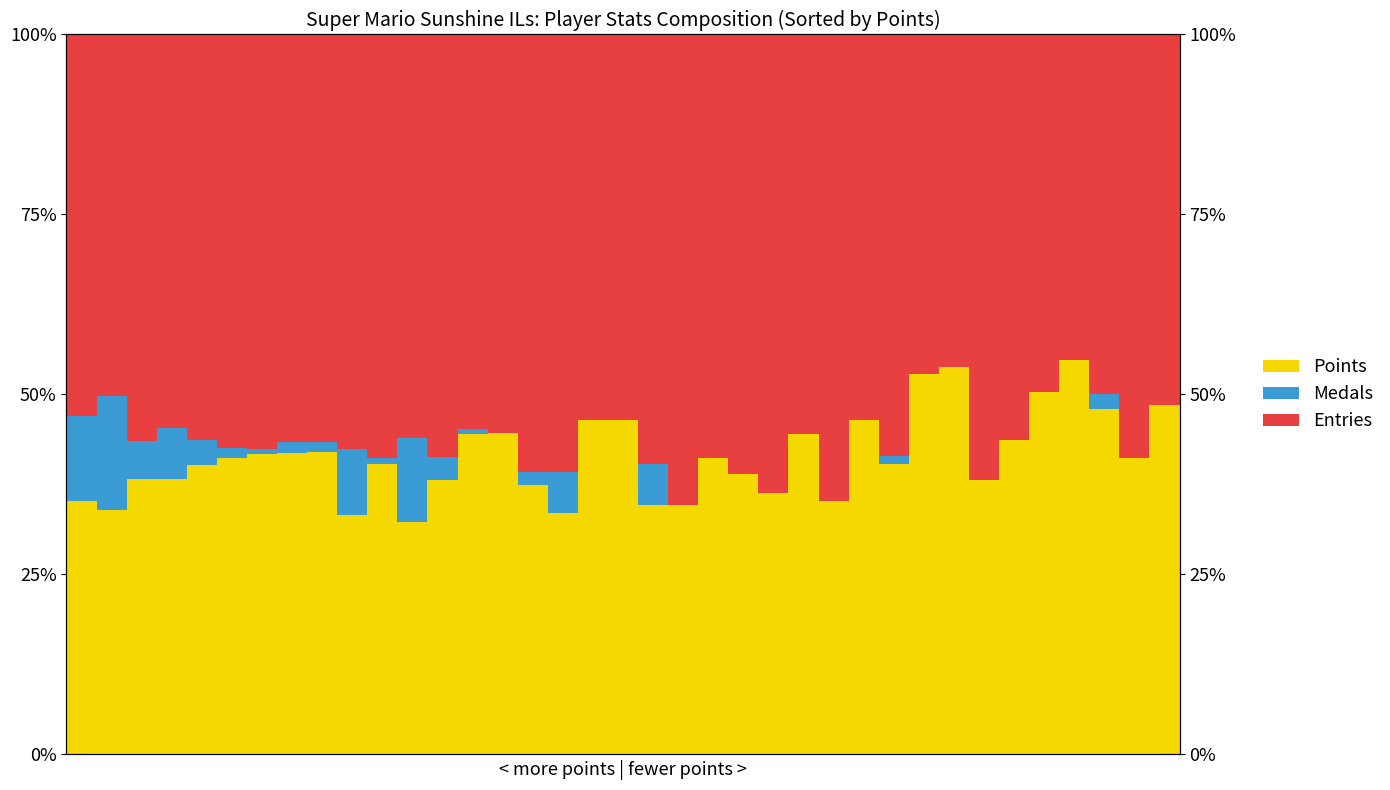

What value does the Points series have at 35?

58.8